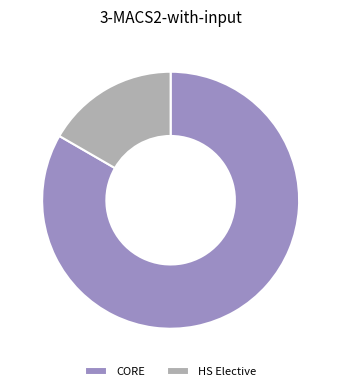

Which slice is the largest?

CORE